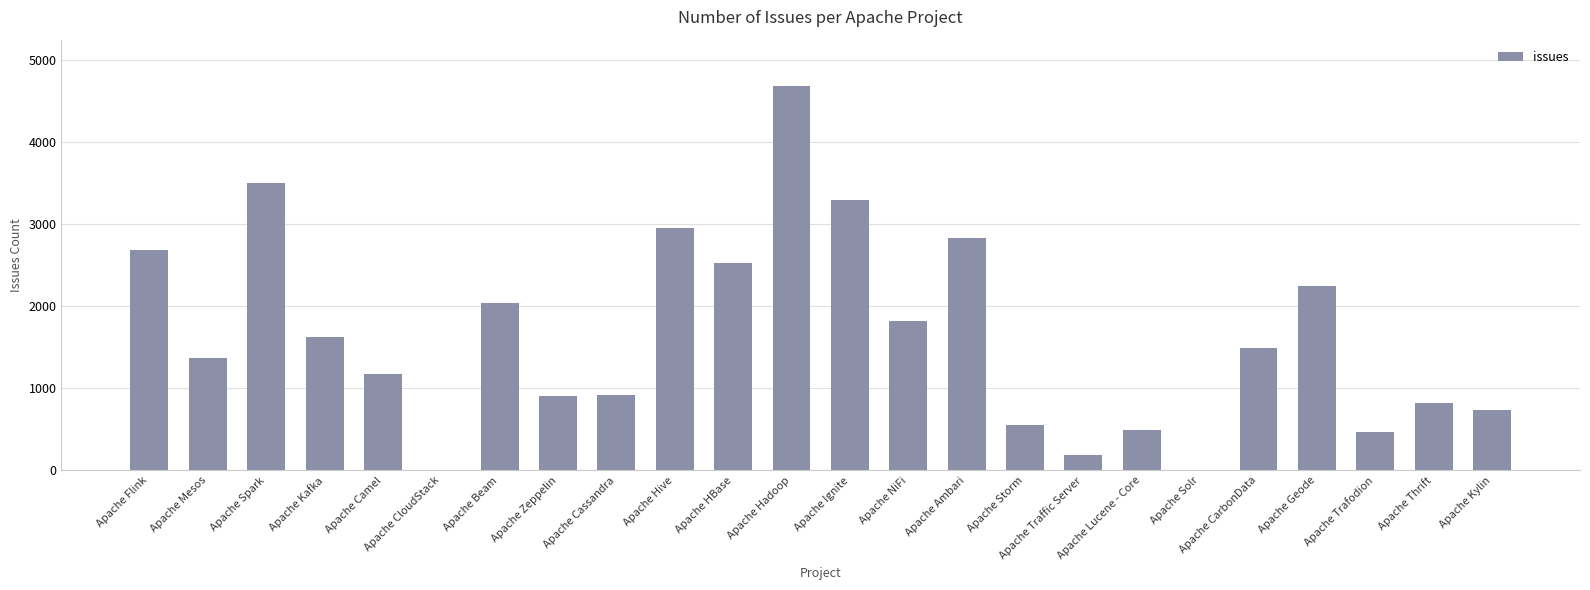

What is the maximum value shown in the chart?

4691